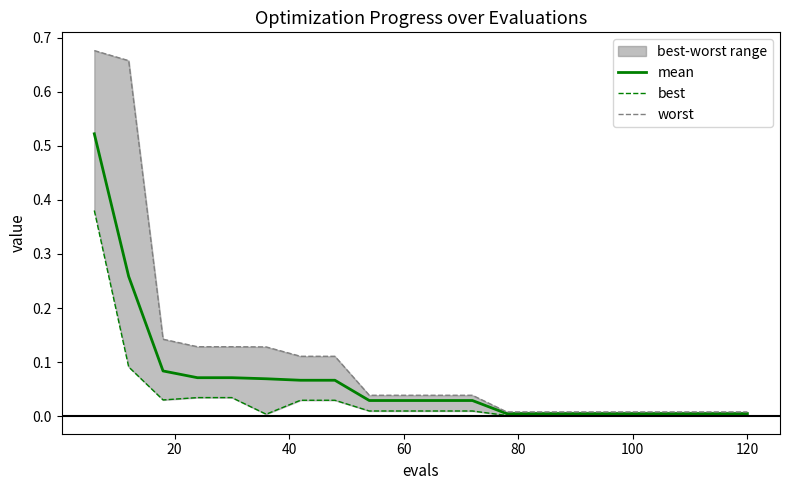

True or false: best and worst cross at least once.

False